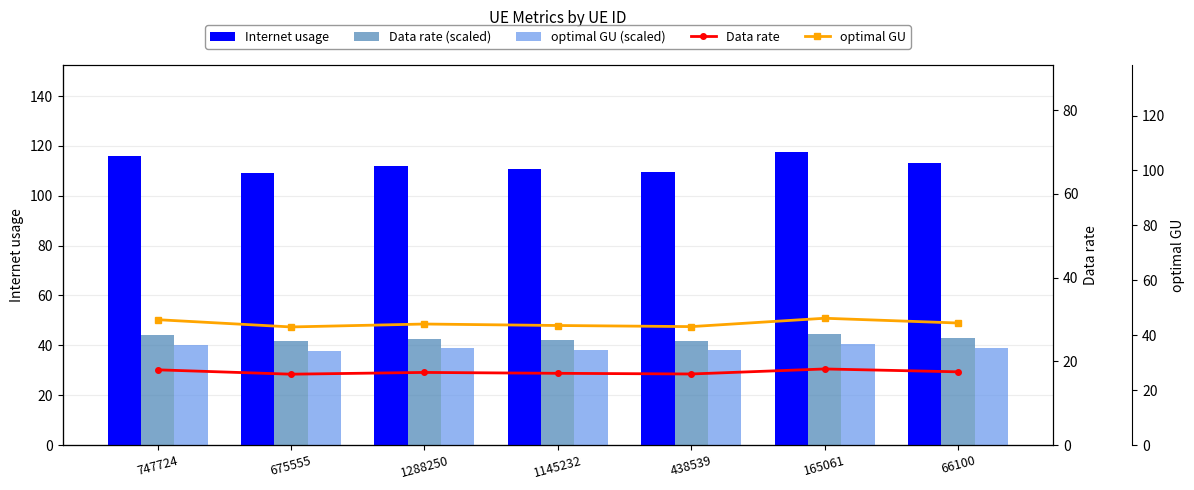

How many data points in Data rate (scaled) are above 42?

5